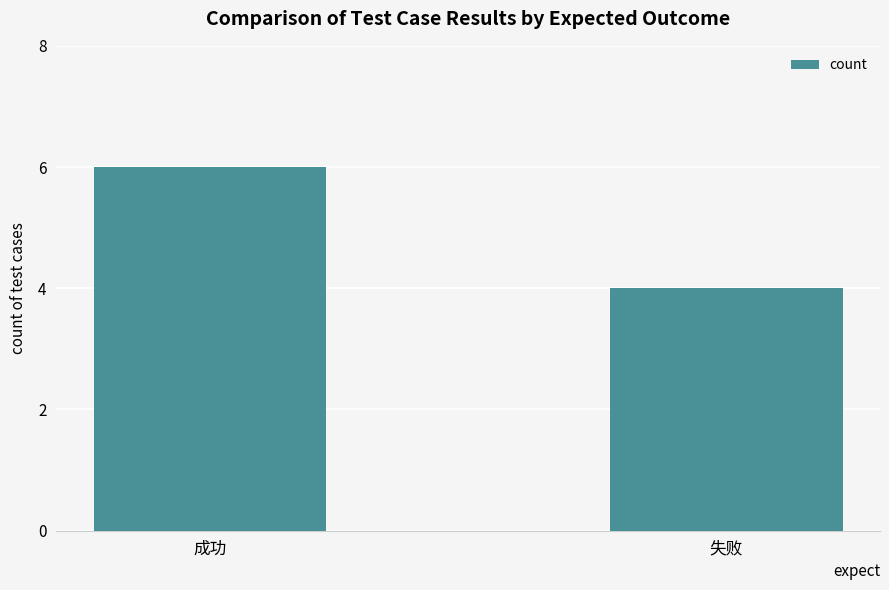

List the labels in order of value, smallest first.

失败, 成功